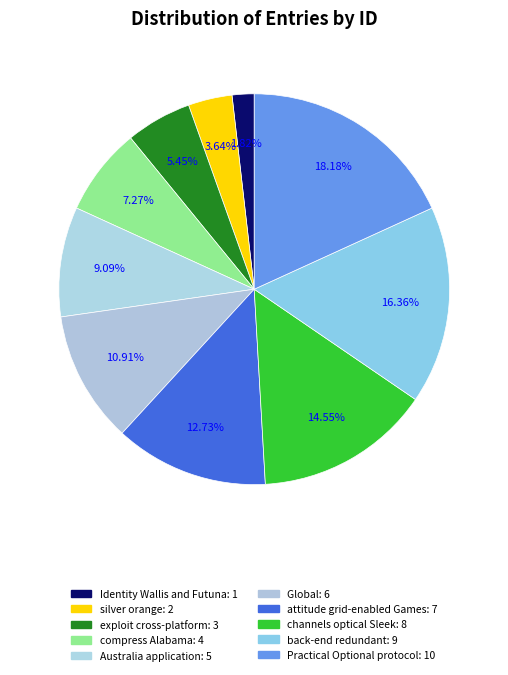

How many slices are in this pie chart?

10